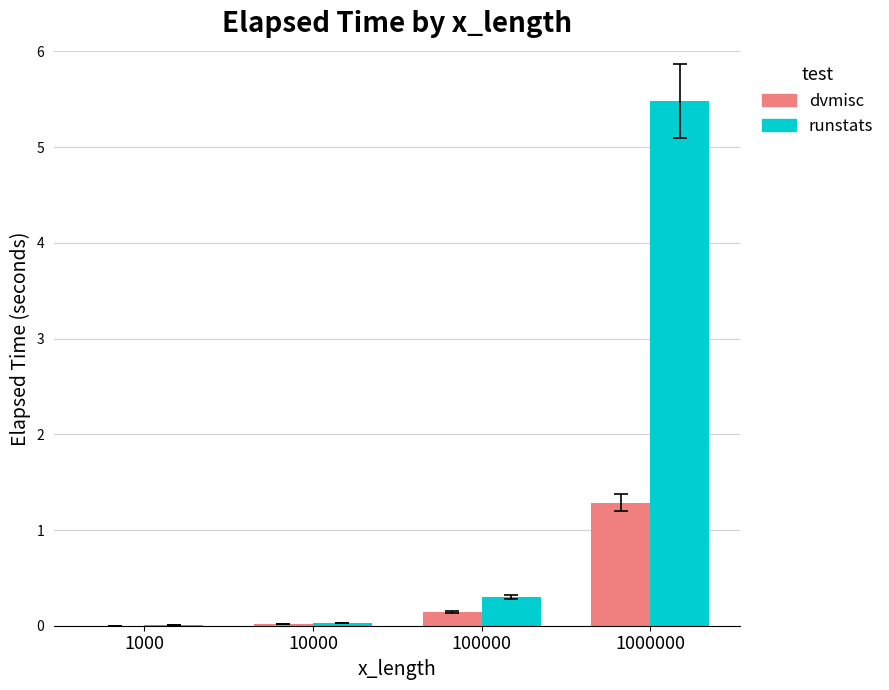

Is the value of runstats at 1000000 greater than the value of dvmisc at 1000000?

Yes